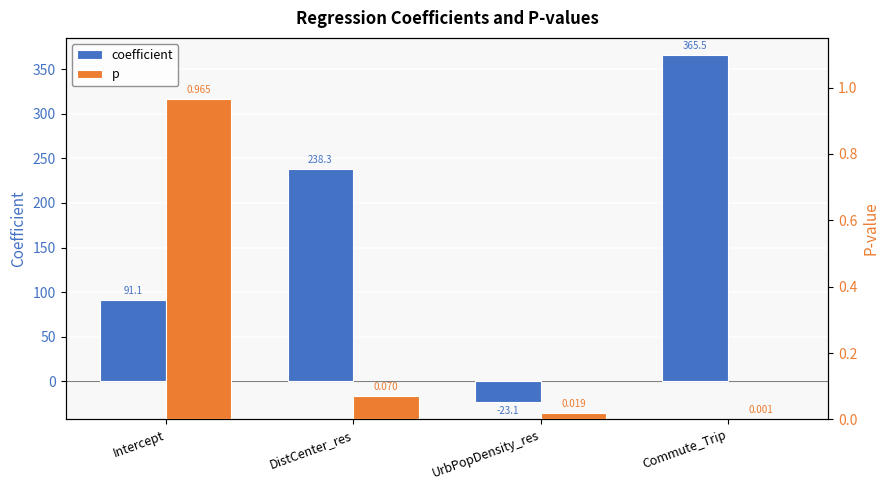

At which category does the chart reach its minimum across all series?

UrbPopDensity_res